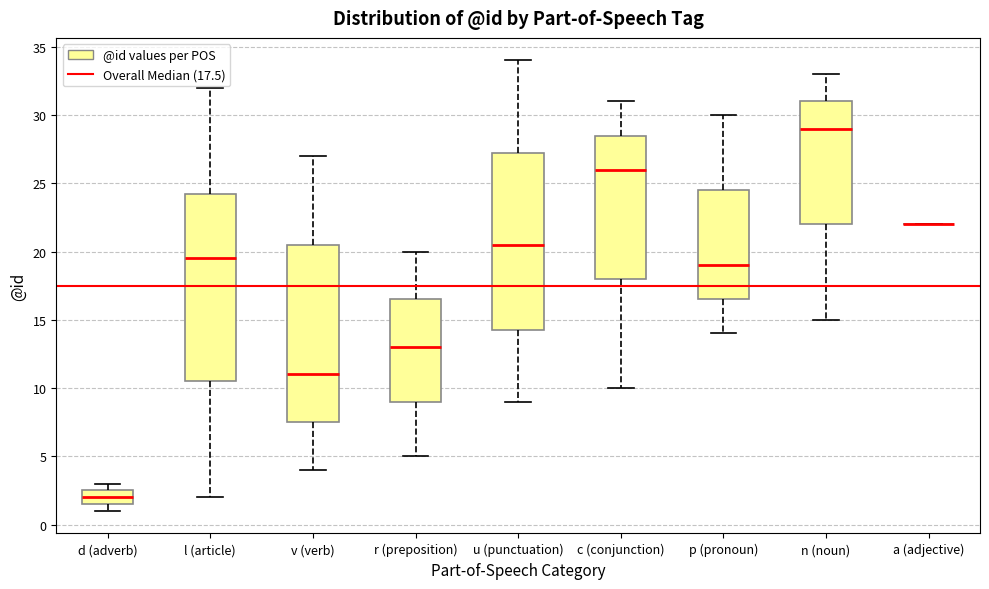

Reading left to right, transcribe this box plot: for each box, give where its median line is, the range the box spans, and where its two whiskers end, as read against the y-axis. The values are not printed on the chart, so give them approximately, as read against the axis.

d (adverb): median 2.0, box 1.5 to 2.5, whiskers 1.0 to 3.0
l (article): median 19.5, box 10.5 to 24.5, whiskers 2.0 to 32.0
v (verb): median 11.0, box 7.5 to 20.5, whiskers 4.0 to 27.0
r (preposition): median 13.0, box 9.0 to 16.5, whiskers 5.0 to 20.0
u (punctuation): median 20.5, box 14.5 to 27.5, whiskers 9.0 to 34.0
c (conjunction): median 26.0, box 18.0 to 28.5, whiskers 10.0 to 31.0
p (pronoun): median 19.0, box 16.5 to 24.5, whiskers 14.0 to 30.0
n (noun): median 29.0, box 22.0 to 31.0, whiskers 15.0 to 33.0
a (adjective): box collapsed to a line at 22.0, whiskers 22.0 to 22.0